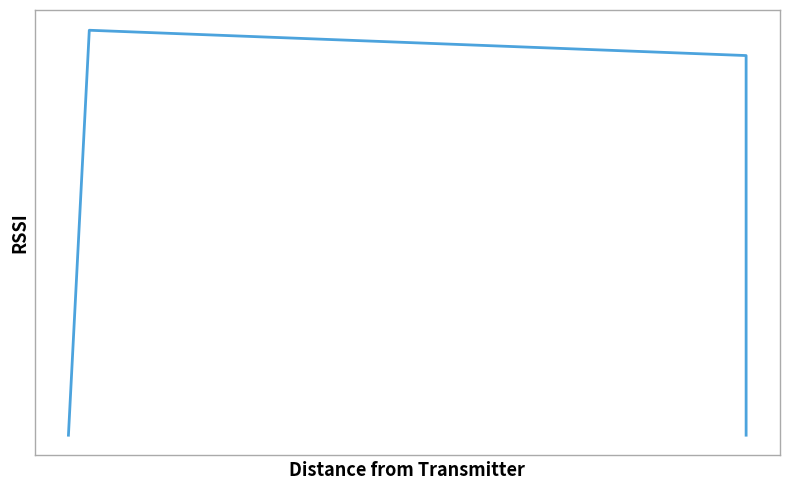

What is the value of the 4th point from the left?

0.3